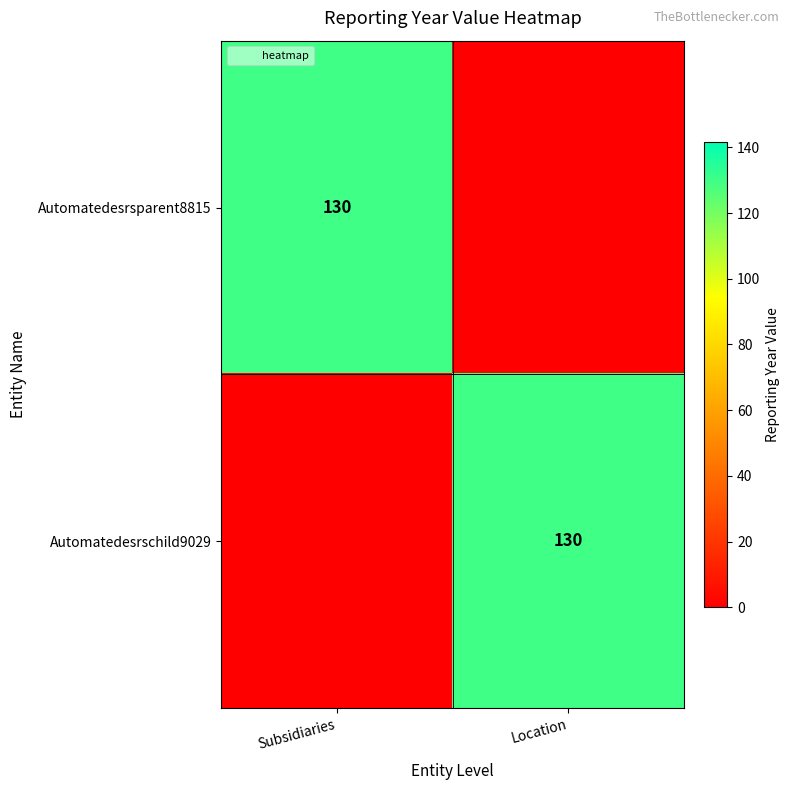

True or false: Automatedesrschild9029 has a value of 0 at Subsidiaries.

True